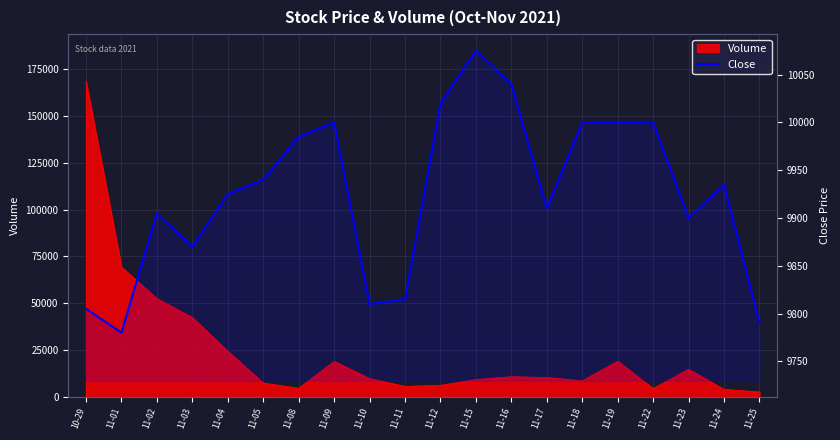

What is the value of the 15th point from the left?

10000